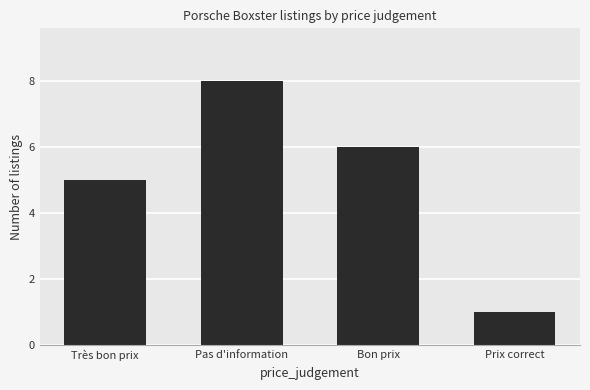

What is the label of the 4th bar from the right?

Très bon prix